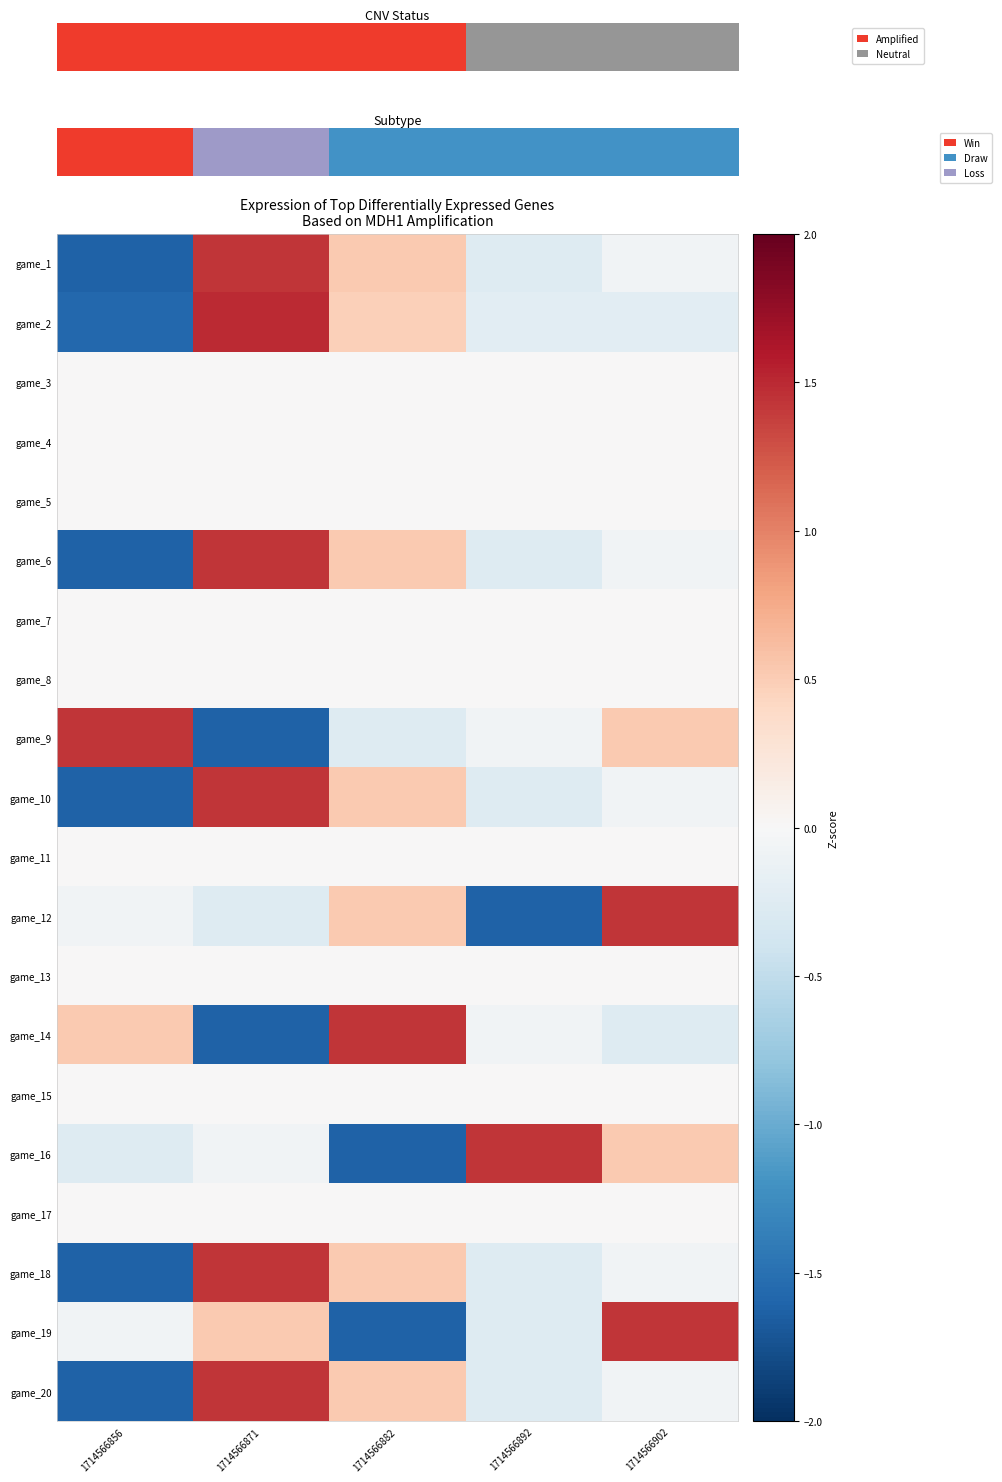

At which category does the chart reach its minimum across all series?

1714566856